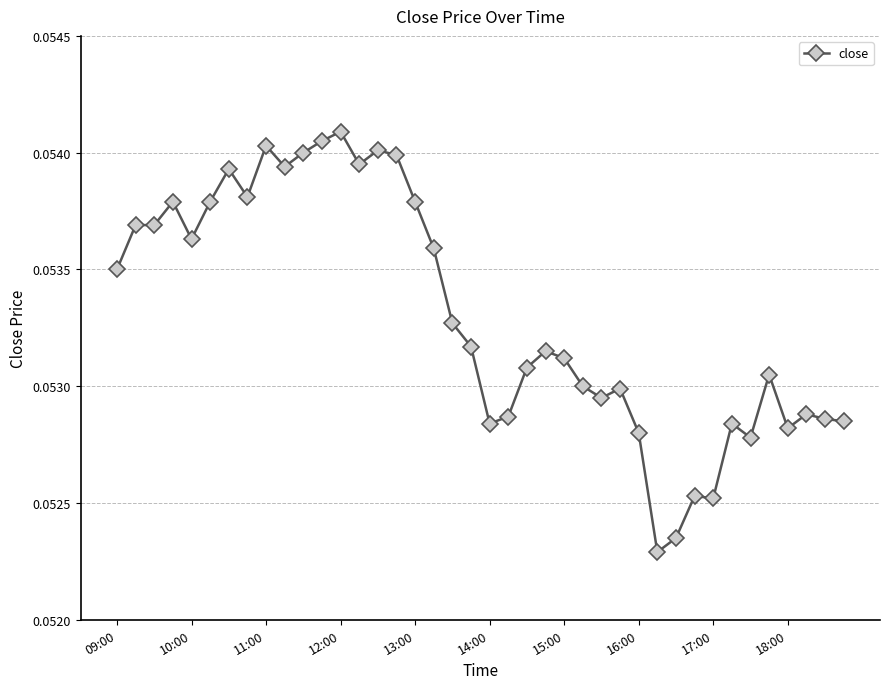

How many points are lower than both their immediate neighbors (excluding endpoints)?

10